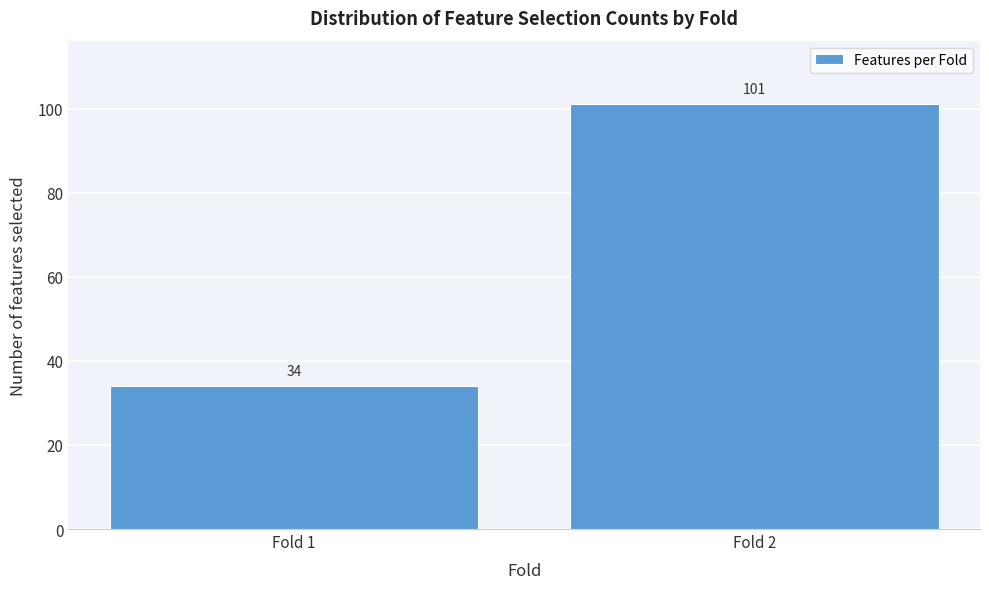

Reading right to left, list all the values displayed in this chart.

Fold 2=101	Fold 1=34